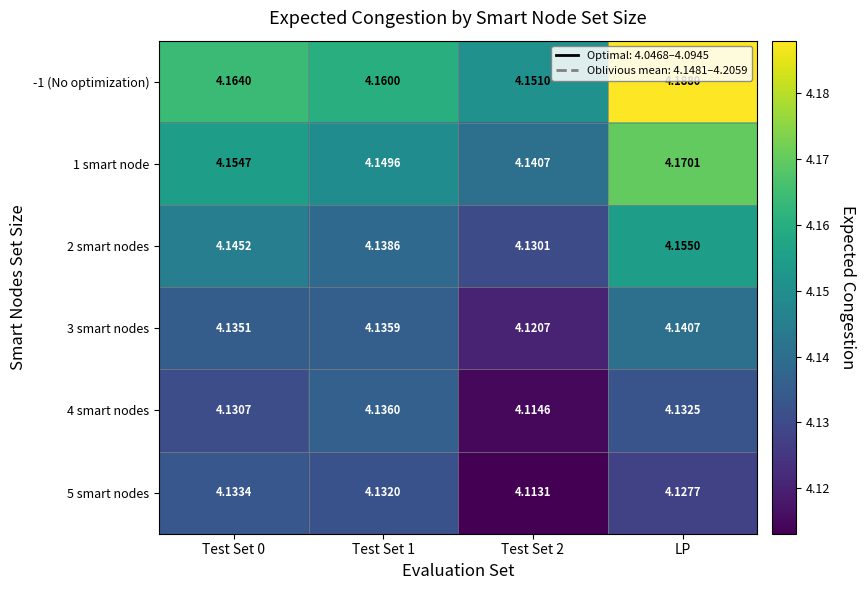

Which category has the highest value across all series?

LP